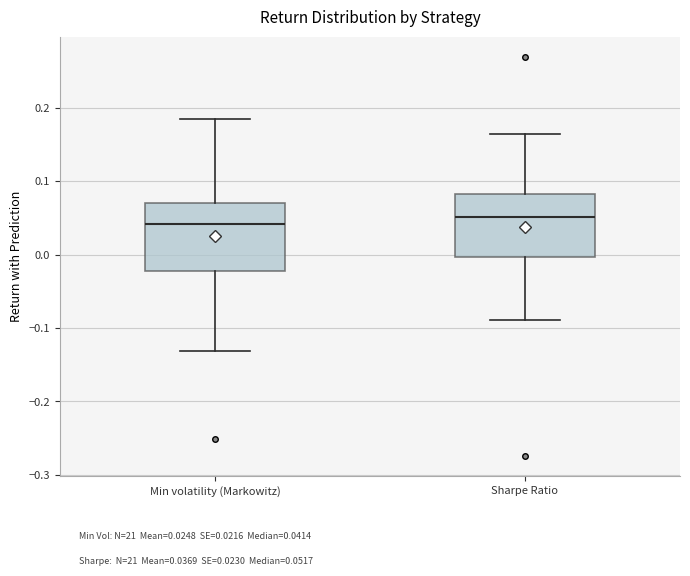

Reading left to right, transcribe this box plot: for each box, give where its median line is, the range the box spans, and where its two whiskers end, as read against the y-axis. The values are not printed on the chart, so give them approximately, as read against the axis.

Min volatility (Markowitz): median 0.04, box -0.02 to 0.07, whiskers -0.13 to 0.18
Sharpe Ratio: median 0.05, box 0.00 to 0.08, whiskers -0.09 to 0.16